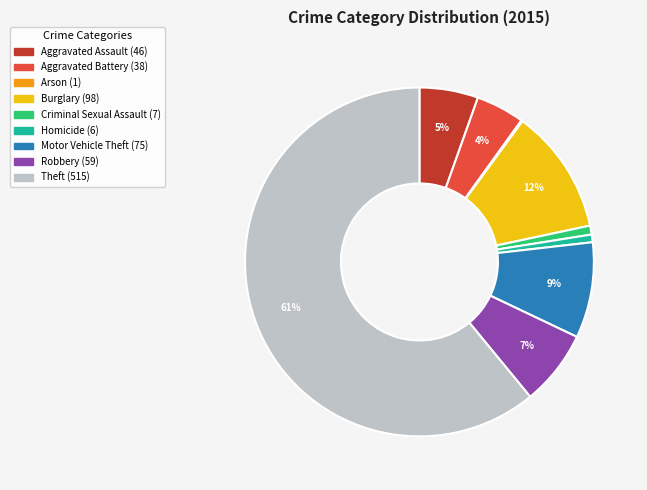

What percentage is the Aggravated Assault slice, to the nearest percent?

5%